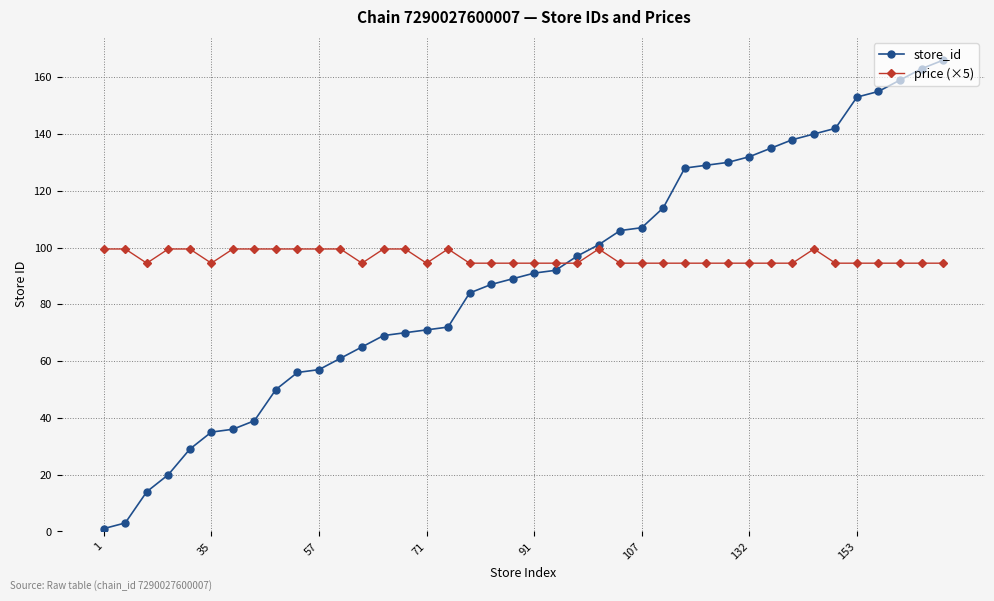

Rank the series by their average value, from lowest to highest.

store_id, price (×5)